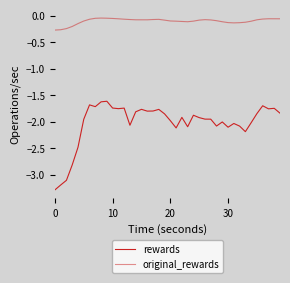

List the series in order of their peak value, lowest first.

rewards, original_rewards